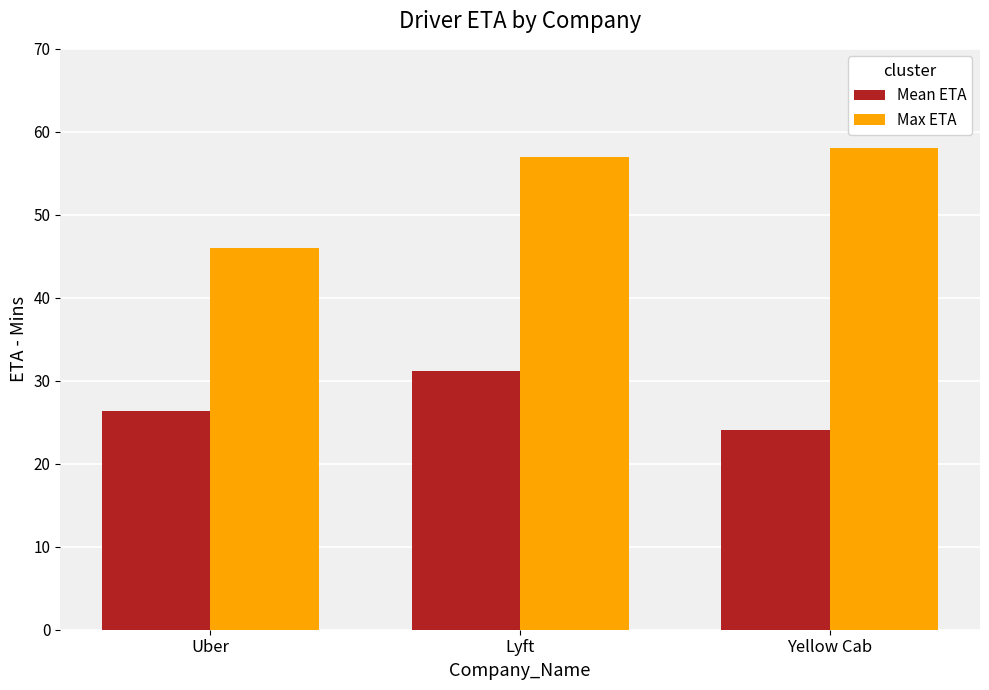

Which series changed the most between Uber and Lyft?

Max ETA